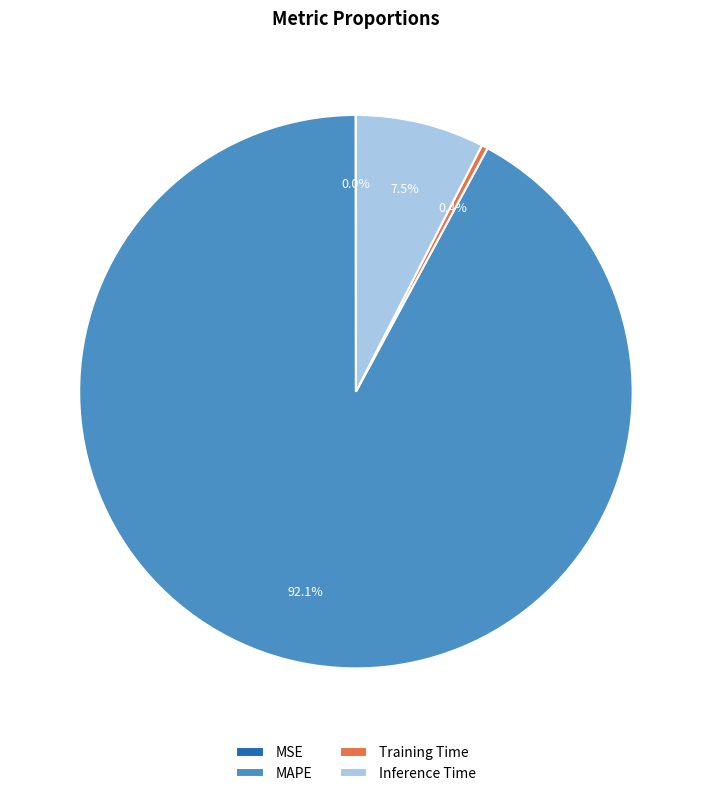

Which slice is the largest?

MAPE